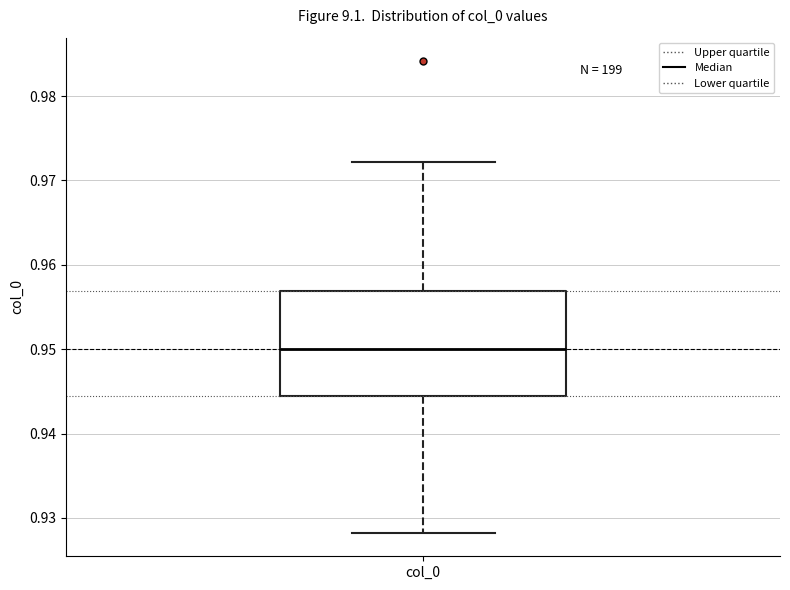

Where does the median line of the box for col_0 sit on the y-axis? The values are not printed on the chart, so give them approximately, as read against the axis.

0.950